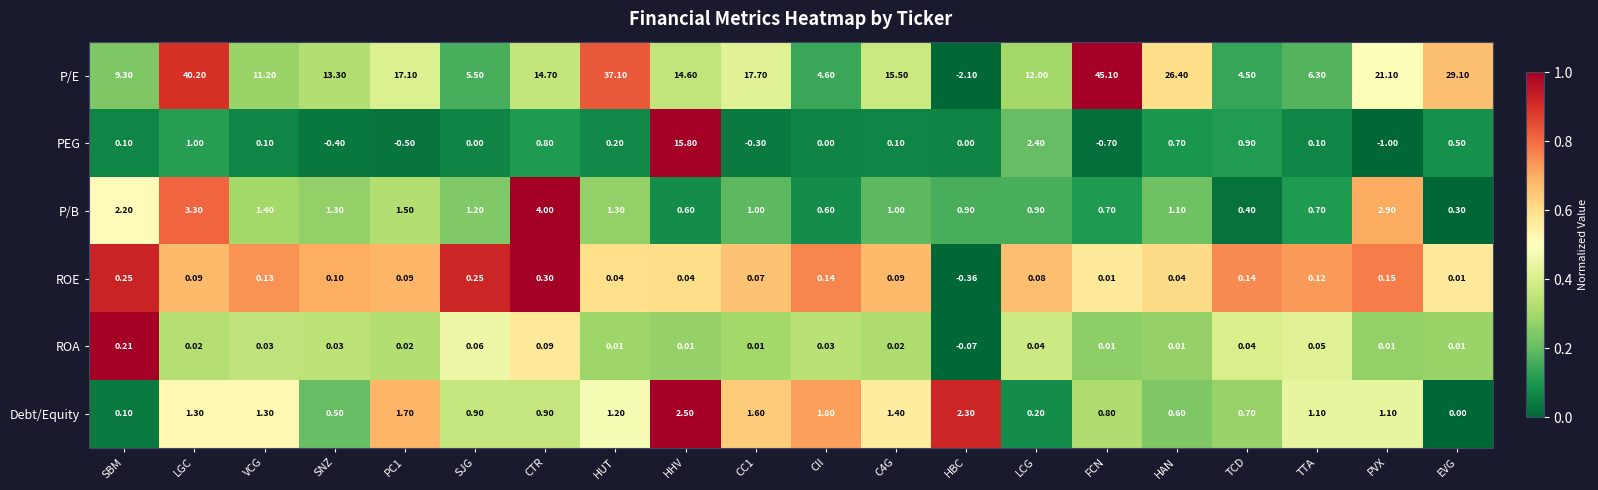

Which series has the largest total across all categories?

P/E